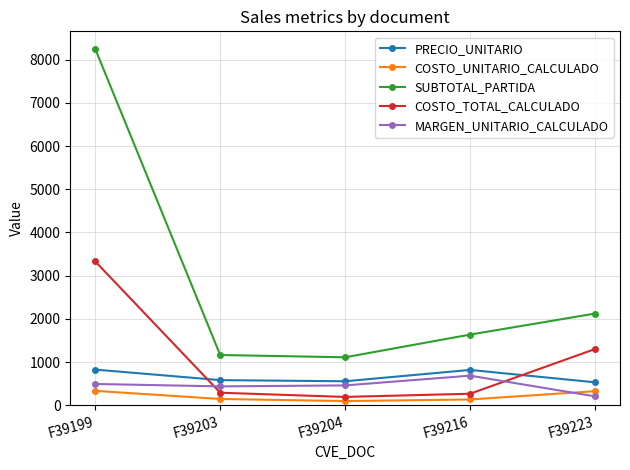

True or false: SUBTOTAL_PARTIDA and COSTO_TOTAL_CALCULADO cross at least once.

False